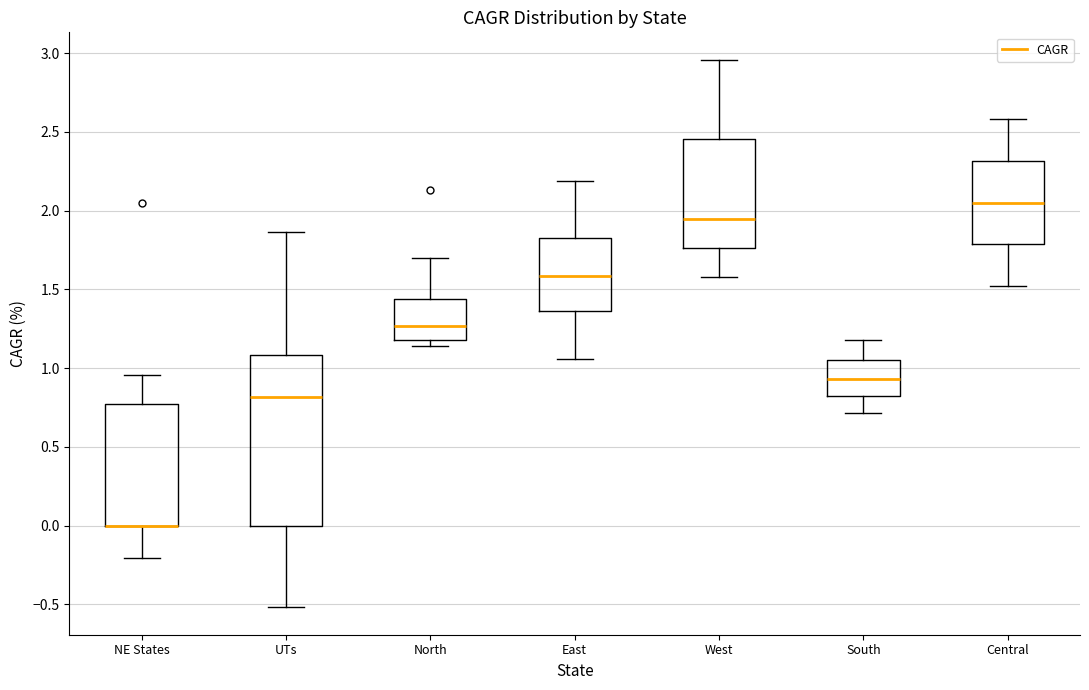

Reading left to right, transcribe this box plot: for each box, give where its median line is, the range the box spans, and where its two whiskers end, as read against the y-axis. The values are not printed on the chart, so give them approximately, as read against the axis.

NE States: median 0.00 (drawn on the box's lower edge), box 0.00 to 0.75, whiskers -0.20 to 0.95
UTs: median 0.80, box 0.00 to 1.10, whiskers -0.50 to 1.85
North: median 1.25, box 1.20 to 1.45, whiskers 1.15 to 1.70
East: median 1.60, box 1.35 to 1.85, whiskers 1.05 to 2.20
West: median 1.95, box 1.75 to 2.45, whiskers 1.60 to 2.95
South: median 0.95, box 0.80 to 1.05, whiskers 0.70 to 1.20
Central: median 2.05, box 1.80 to 2.30, whiskers 1.50 to 2.60